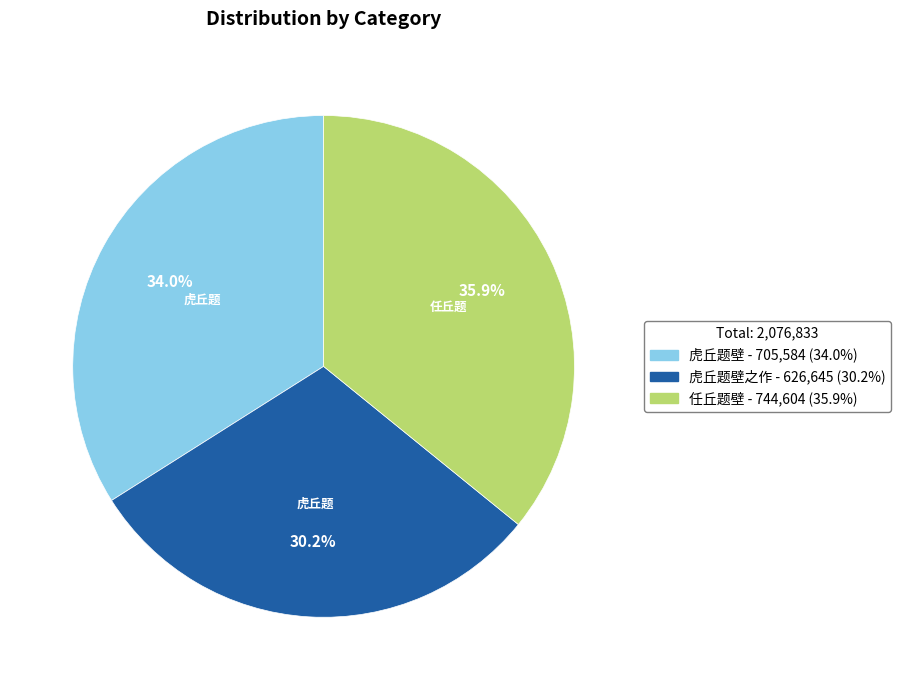

Is there any slice that represents more than half of the pie?

No